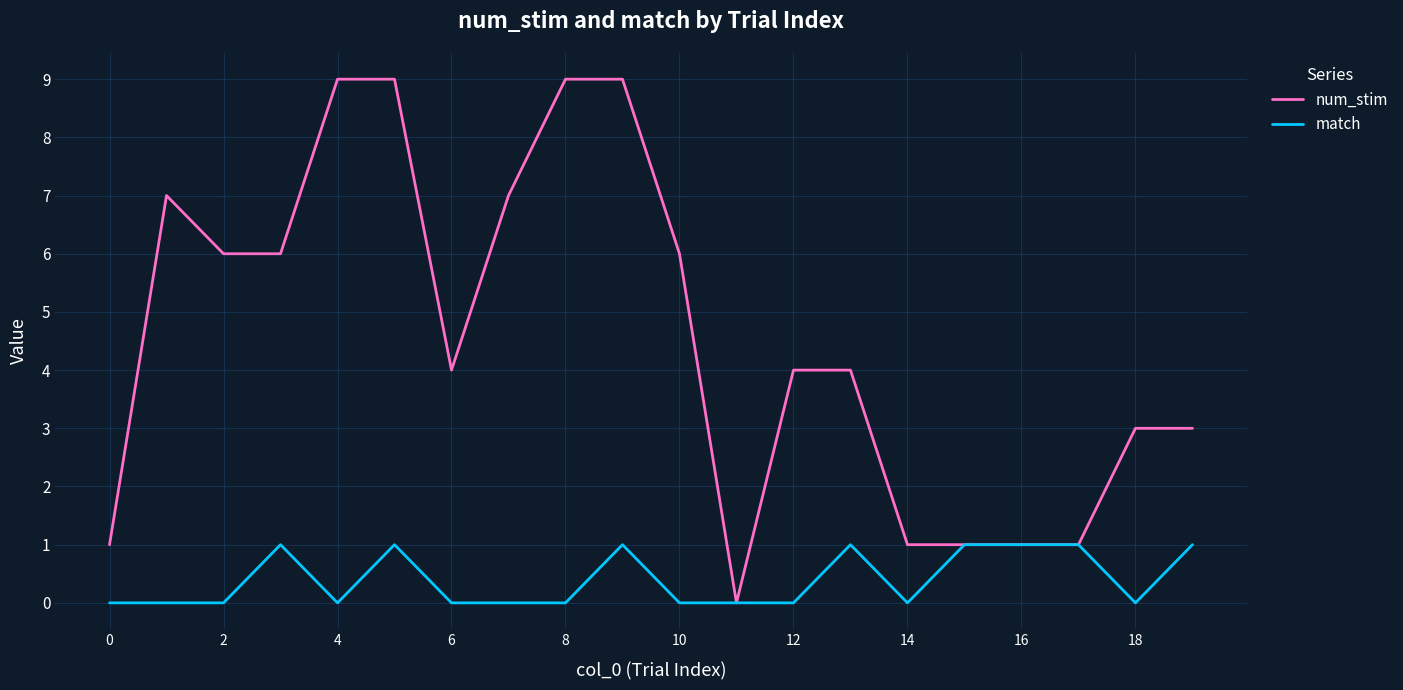

What is the greatest value displayed?

9